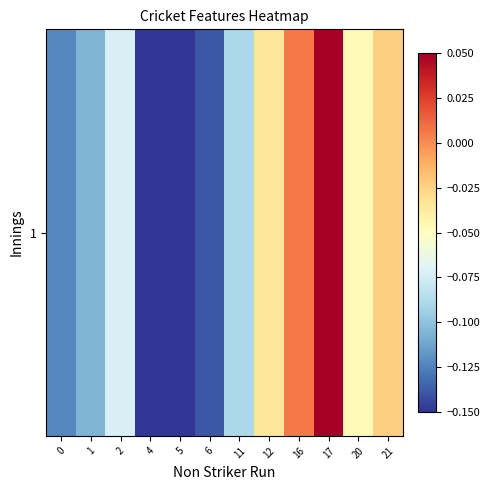

Where is the data nearest to the value 0?

16